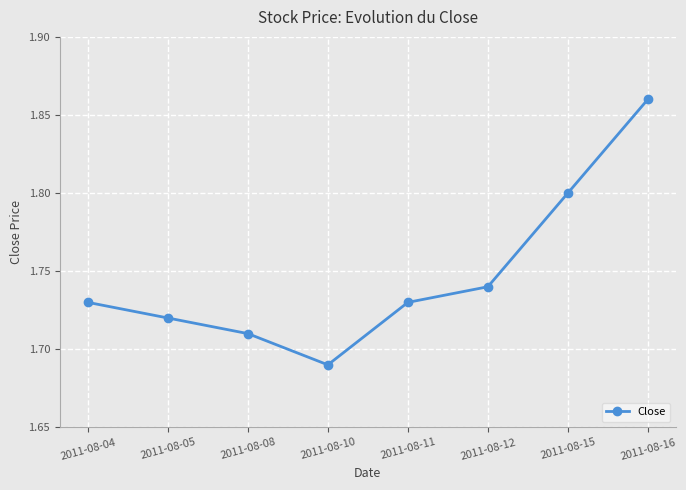

How many lines are shown in the chart?

1